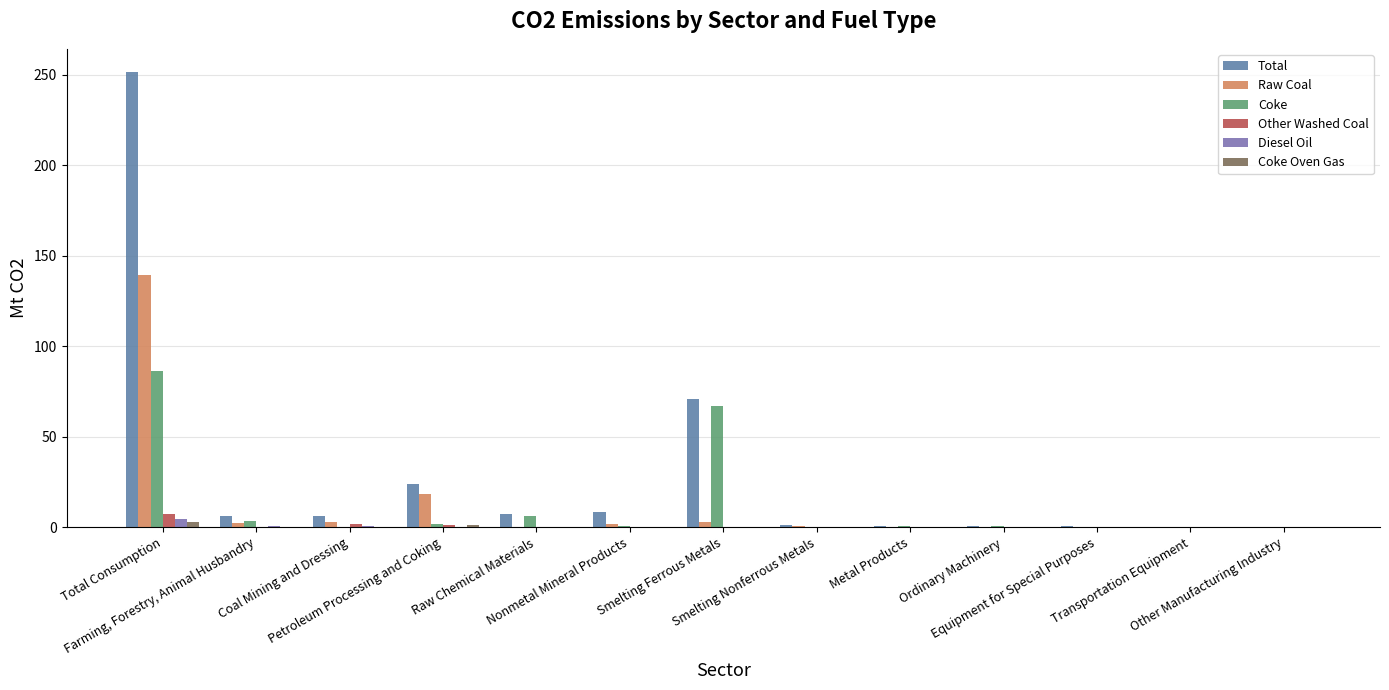

How many distinct data groups are displayed?

6